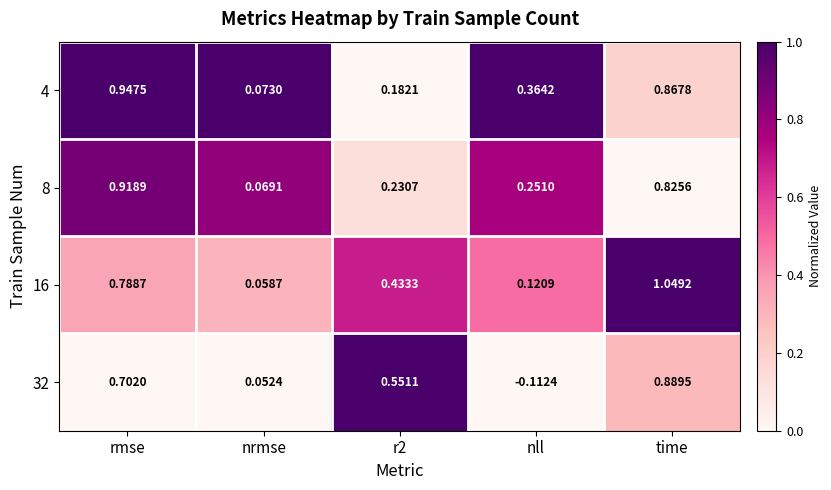

At which label does 32 reach its minimum?

nll